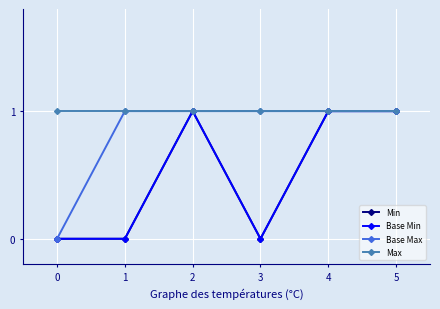

What is the value of the Min point at the 6th from the left?

1